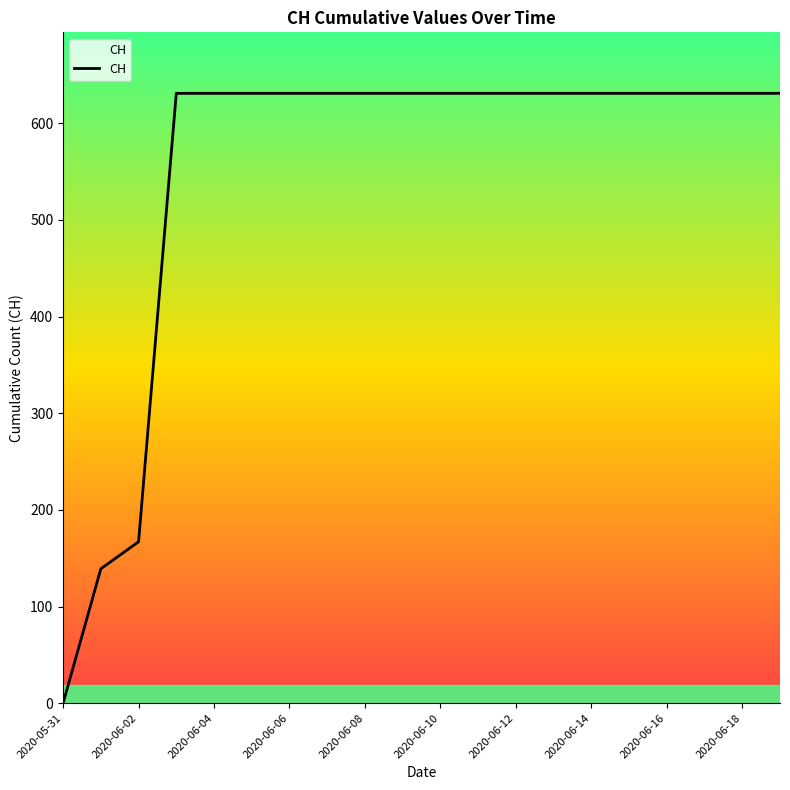

What is the difference between the maximum and minimum values?

631